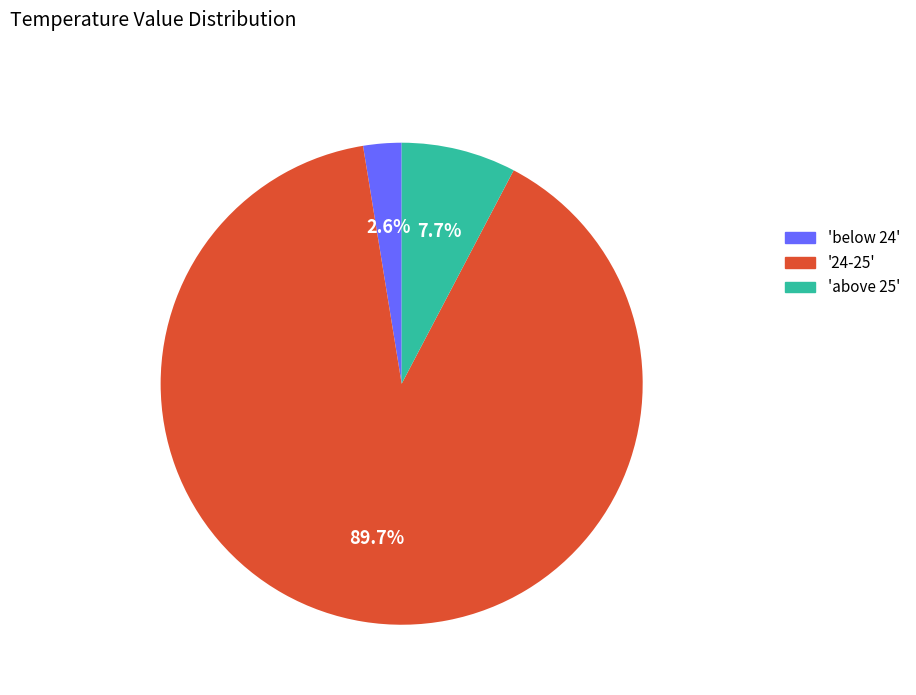

What is the ratio of the value at 'below 24' to the value at 'above 25'?

0.3